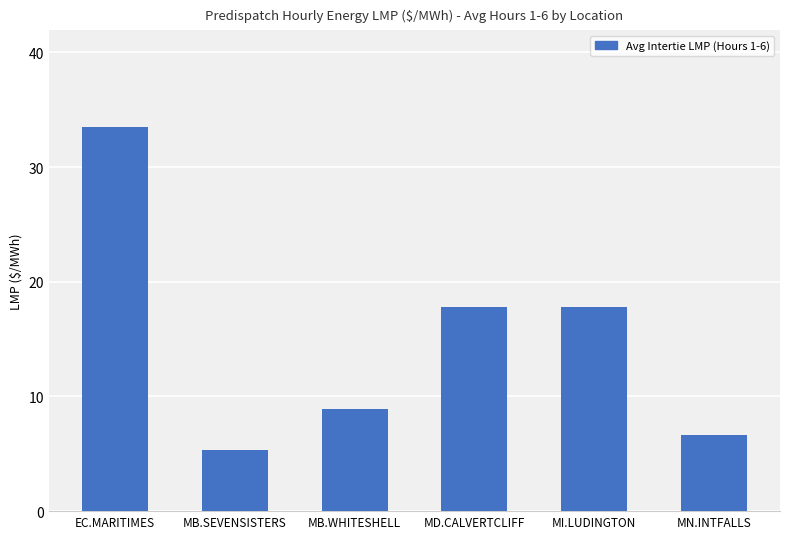

The value at MB.WHITESHELL is 6.0. True or false?

False